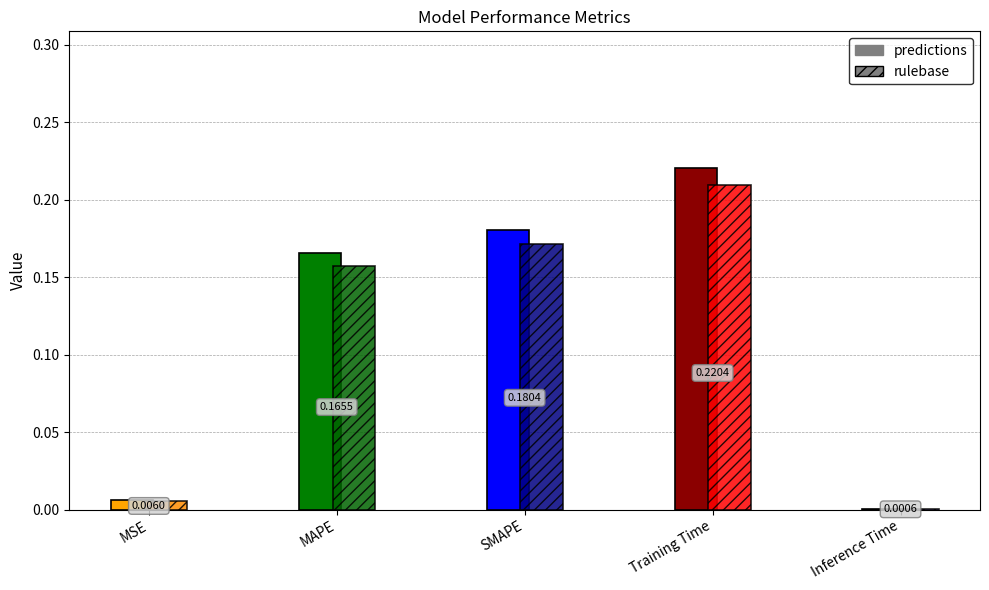

What is the label of the 2nd bar from the right?

Training Time